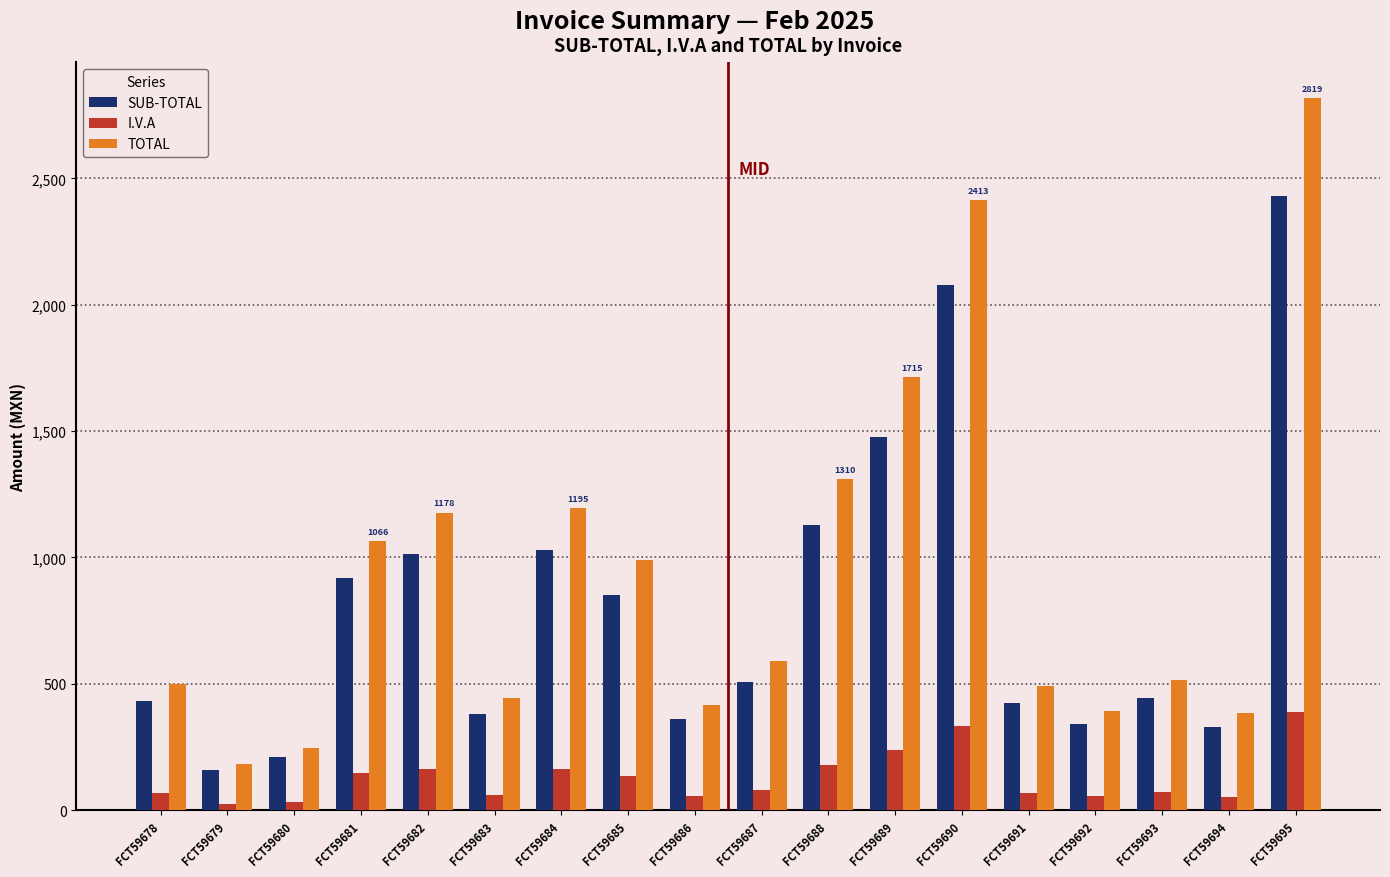

Which series has the largest total across all categories?

TOTAL